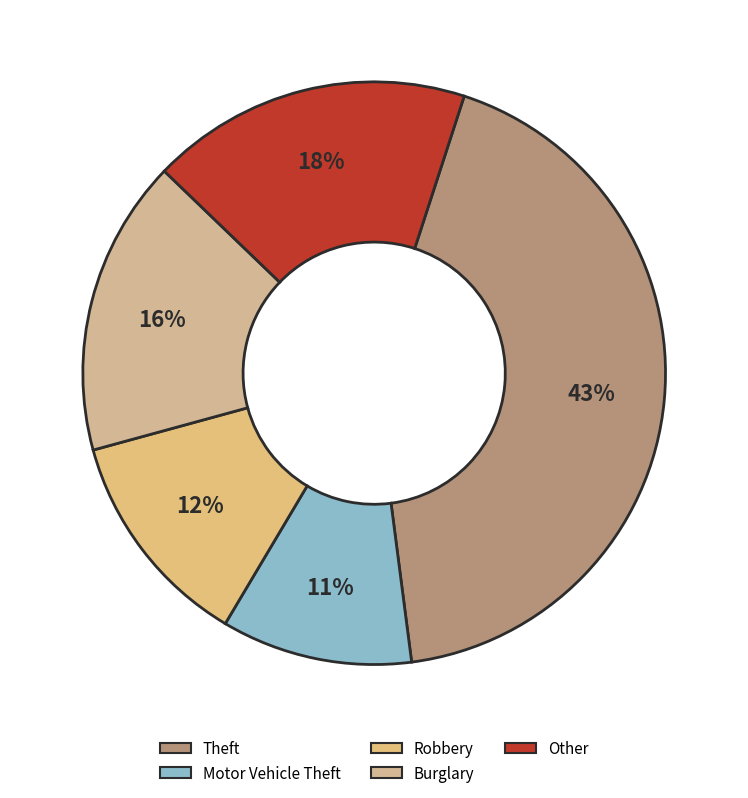

What is the smallest slice in the pie chart?

Motor Vehicle Theft